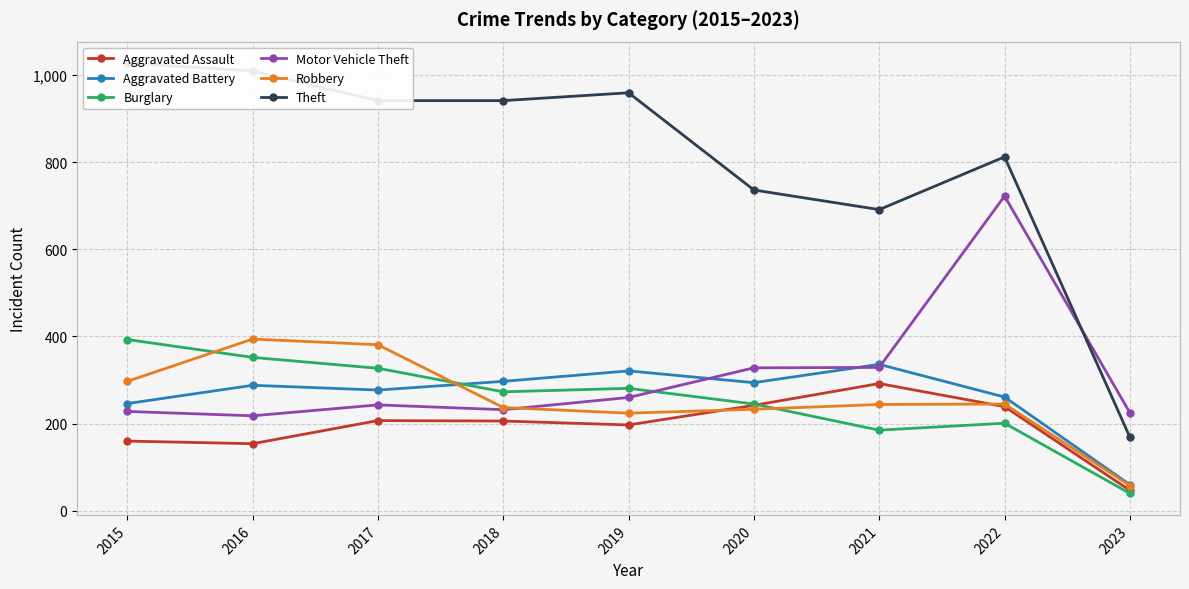

The Aggravated Assault series shows 257 at 2016. True or false?

False